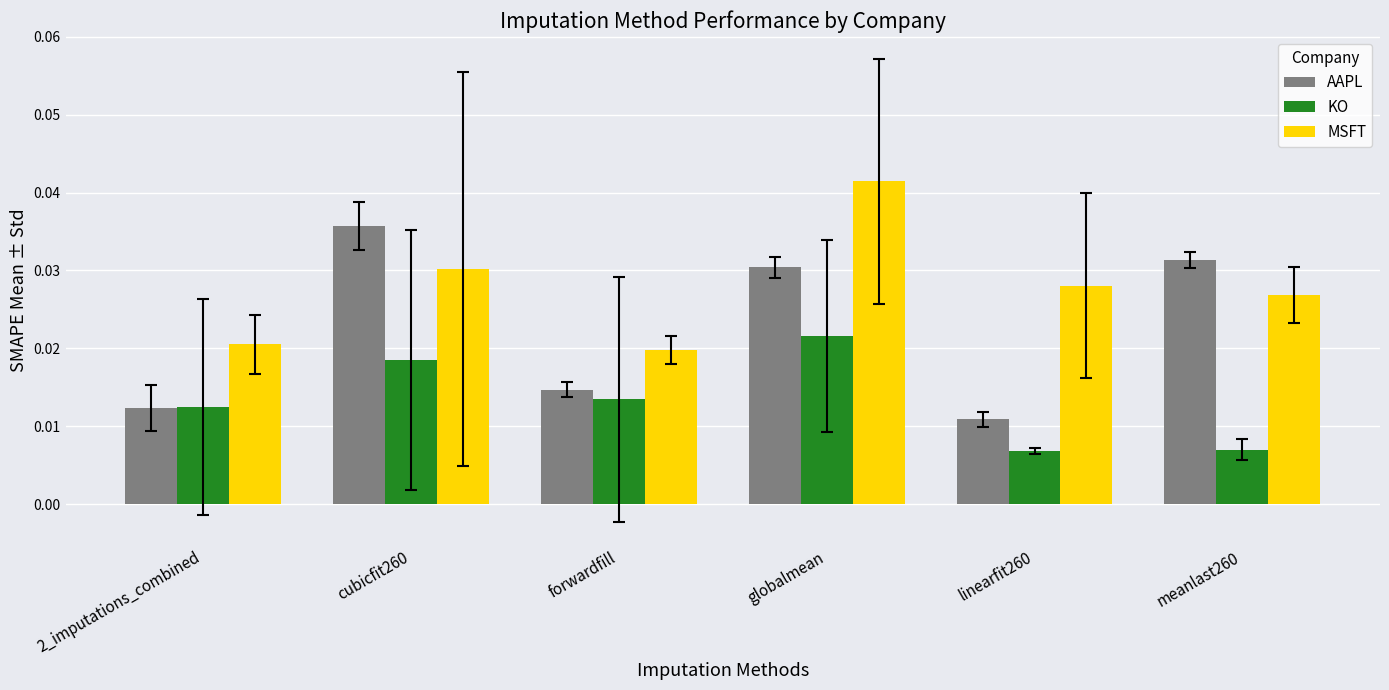

Count the KO values in the range 0 to 1.

6